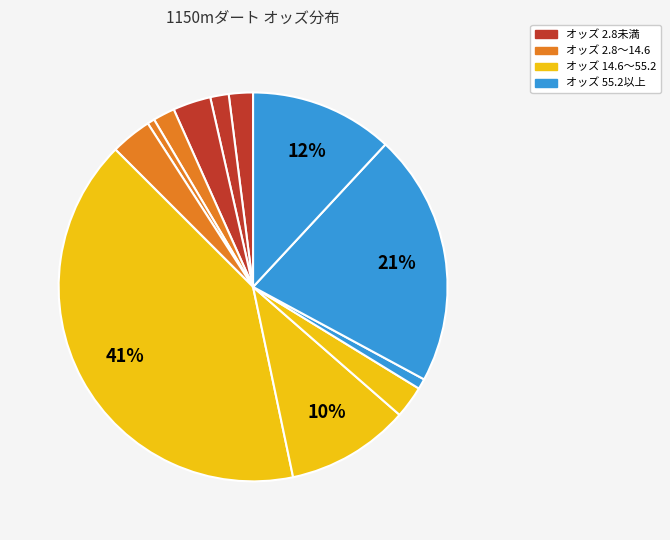

How many segments does this pie chart have?

12